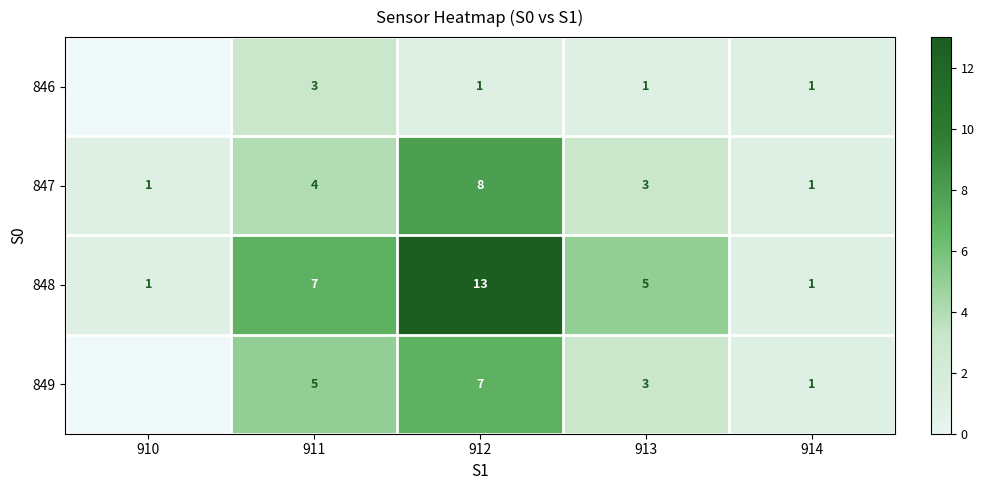

What is the total value across all series at 914?

4